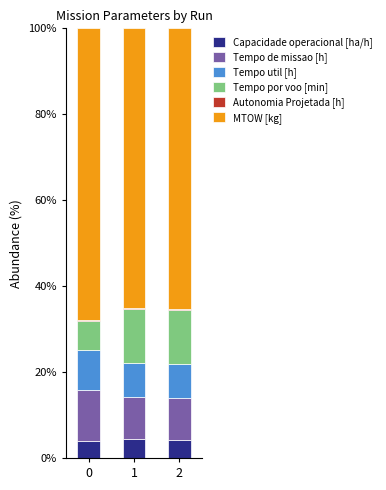

What is the maximum value for Capacidade operacional [ha/h]?

4.3